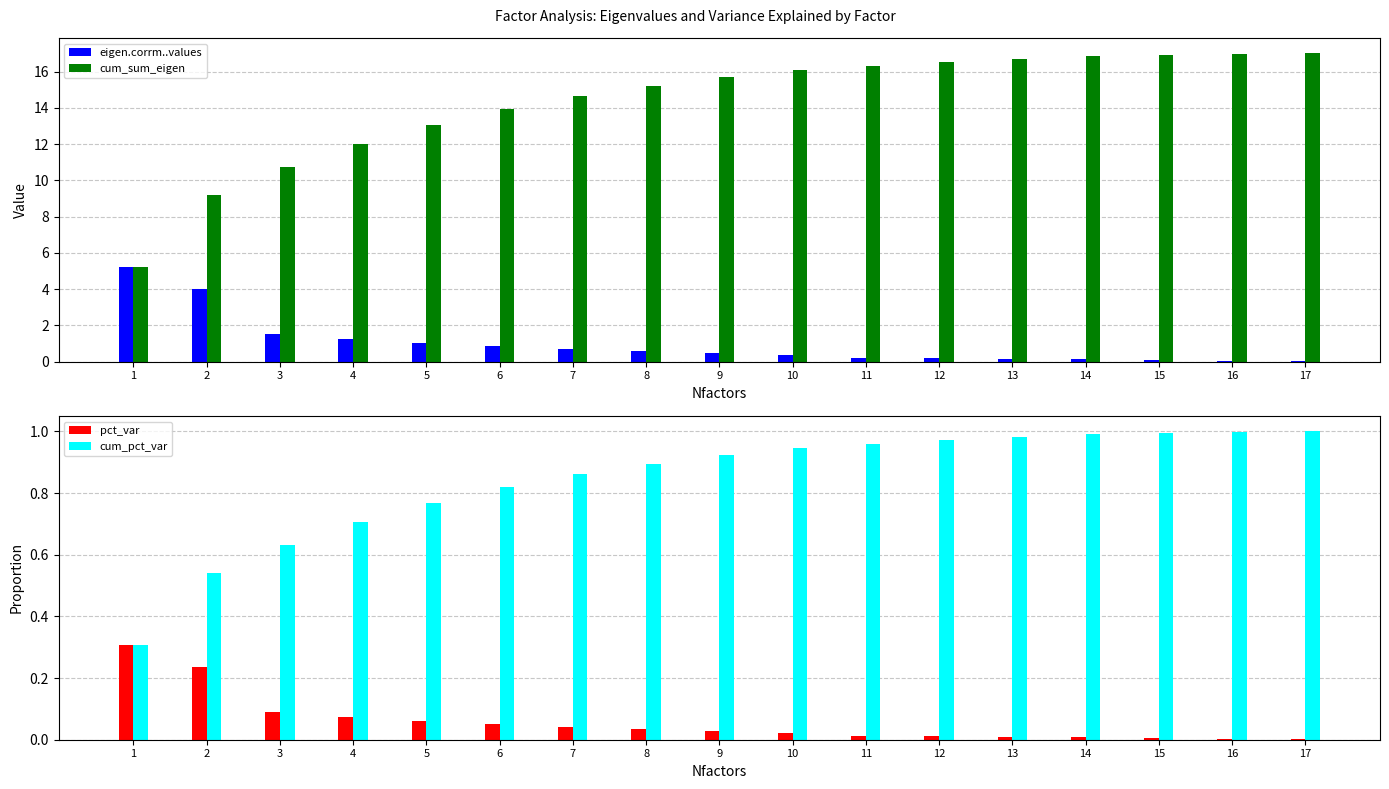

What is the value of the cum_pct_var bar at the 8th from the left?

0.9